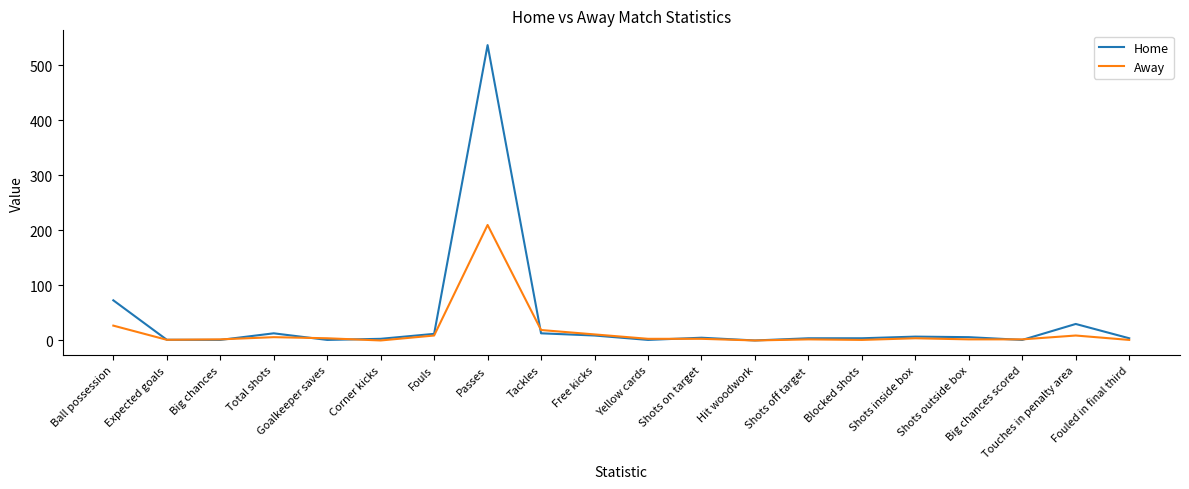

What is the maximum value for Away?

210.0